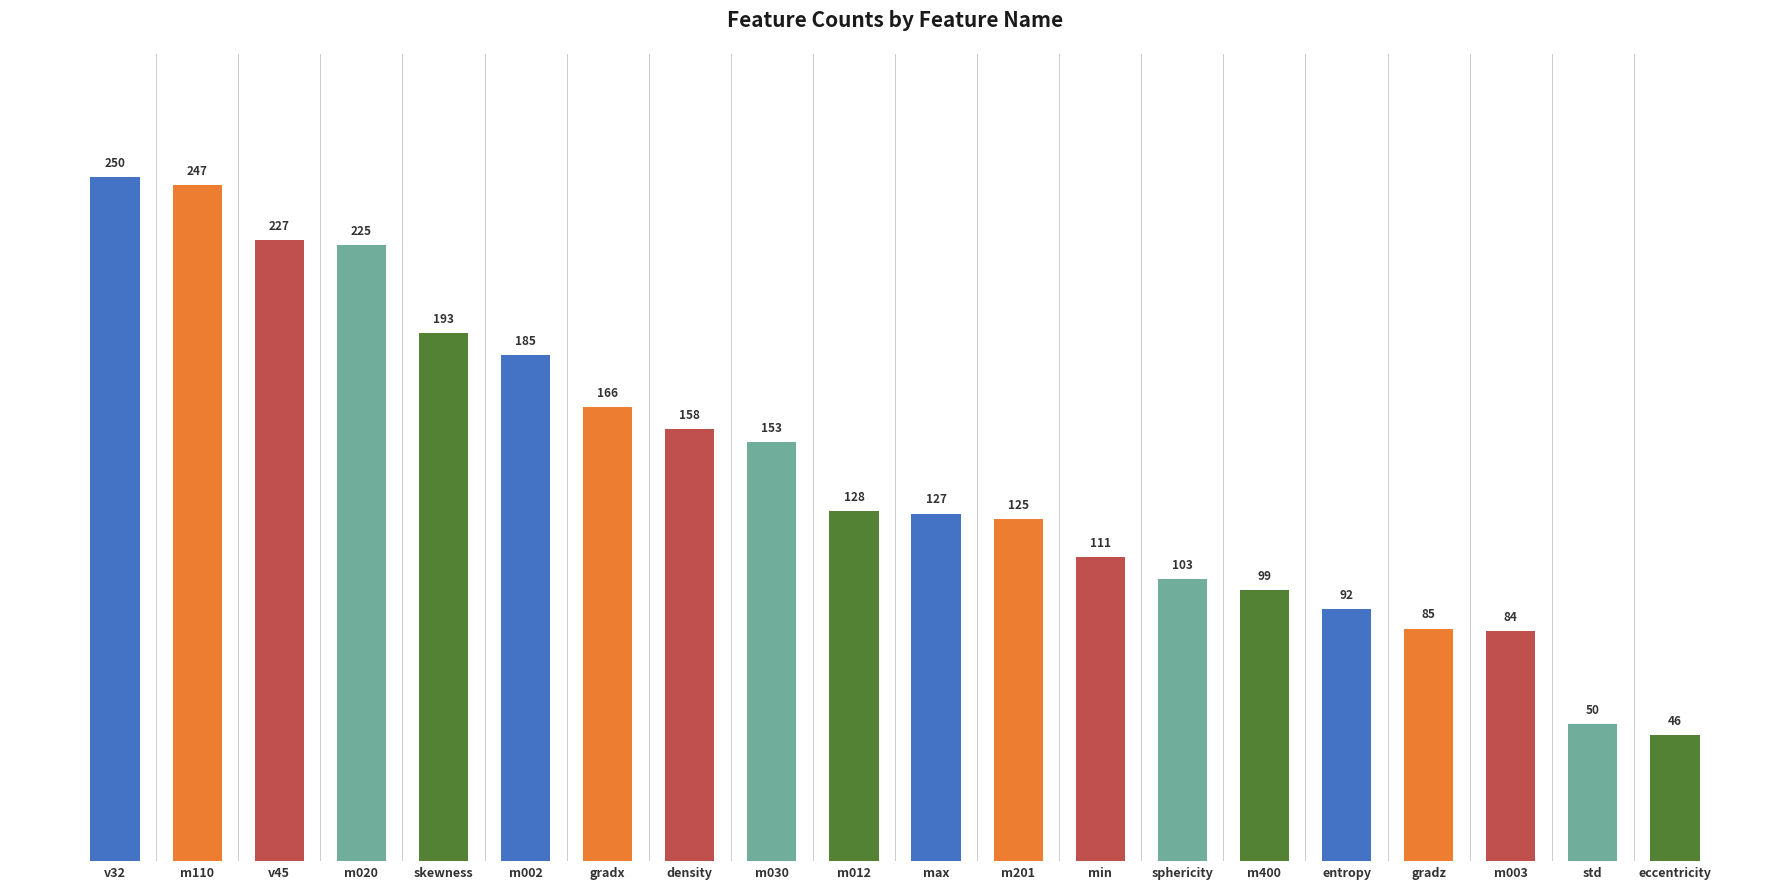

What is the change in value from skewness to entropy?

-101